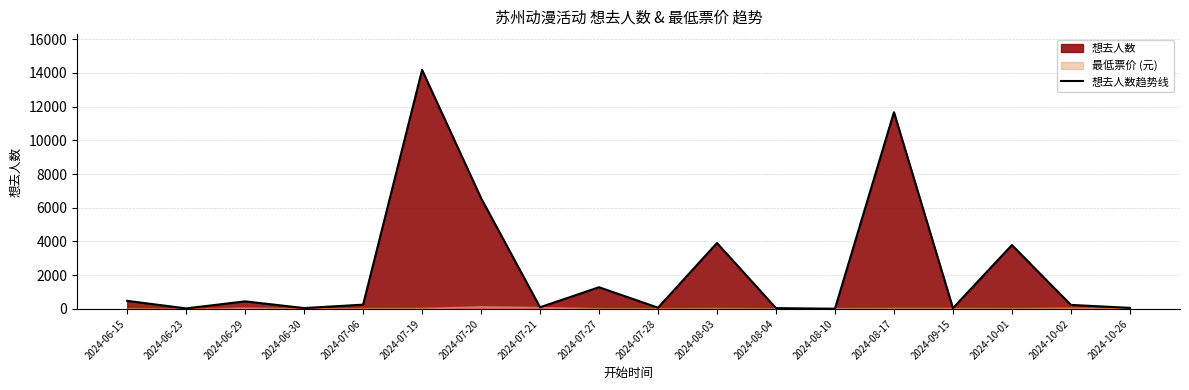

Where does the data first go above 254?

2024-06-15